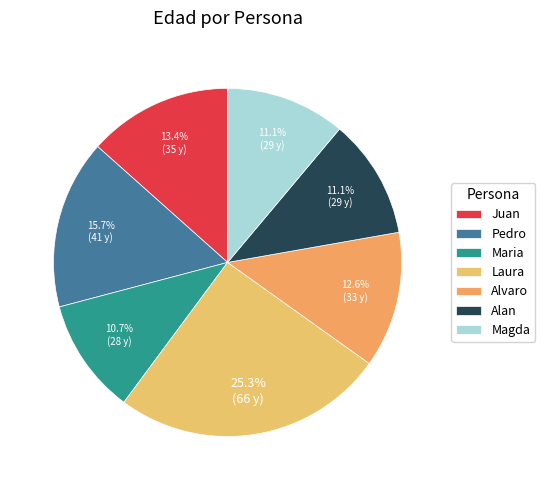

How many segments does this pie chart have?

7